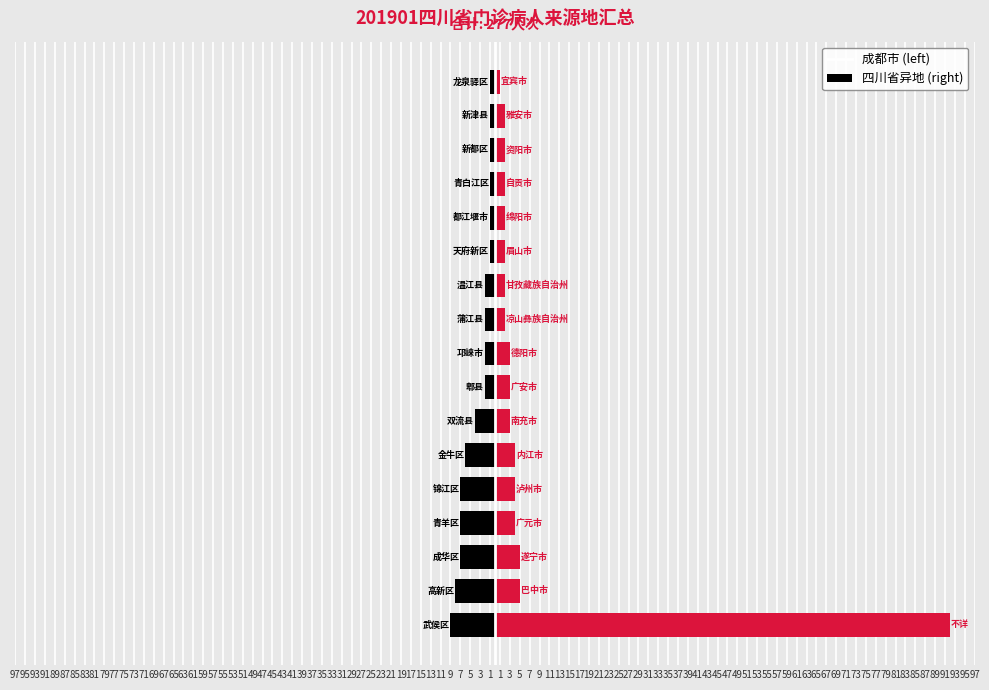

Reading left to right, transcribe all the data shown in this chart.

成都市: -9	-8	-7	-7	-7	-6	-4	-2	-2	-2	-2	-1	-1	-1	-1	-1	-1
四川省异地: 92	5	5	4	4	4	3	3	3	2	2	2	2	2	2	2	1